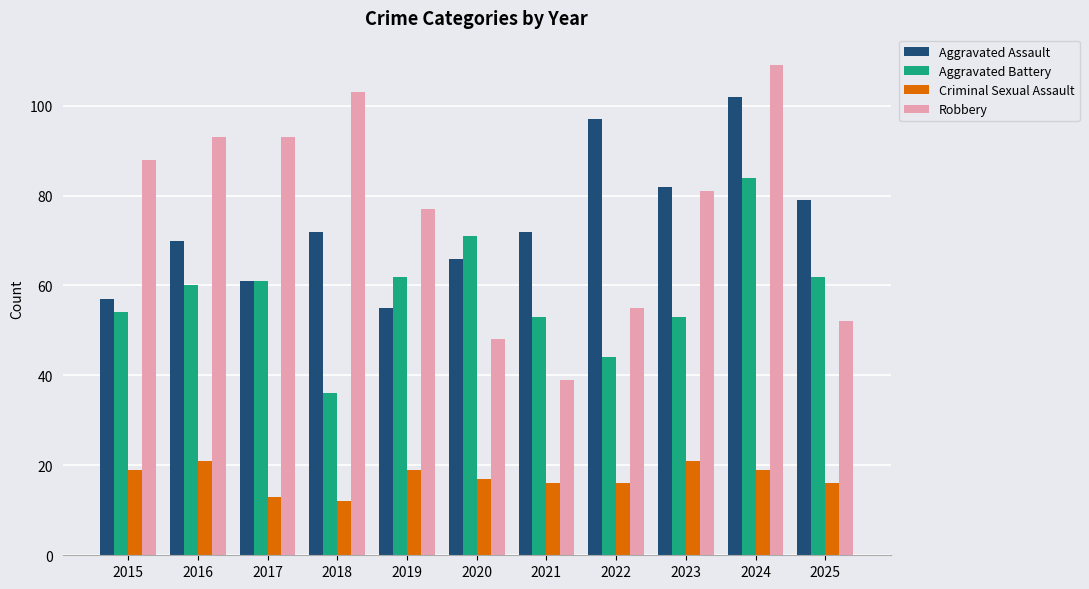

Which series has the largest total across all categories?

Robbery